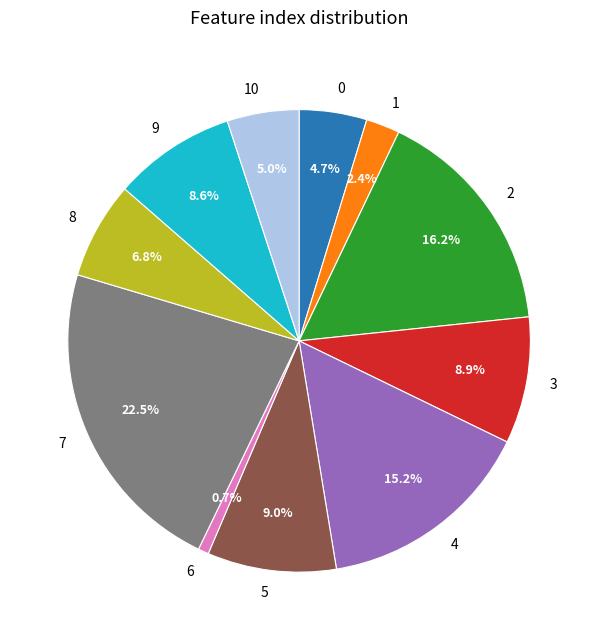

Between 3 and 0, which is larger?

3